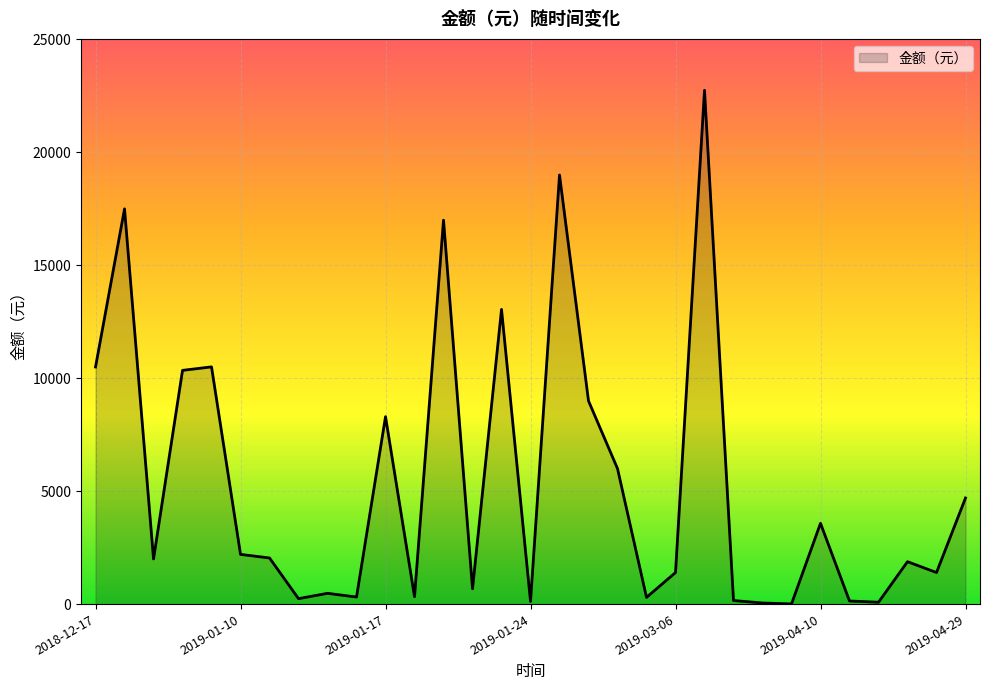

What is the maximum value shown in the chart?

22750